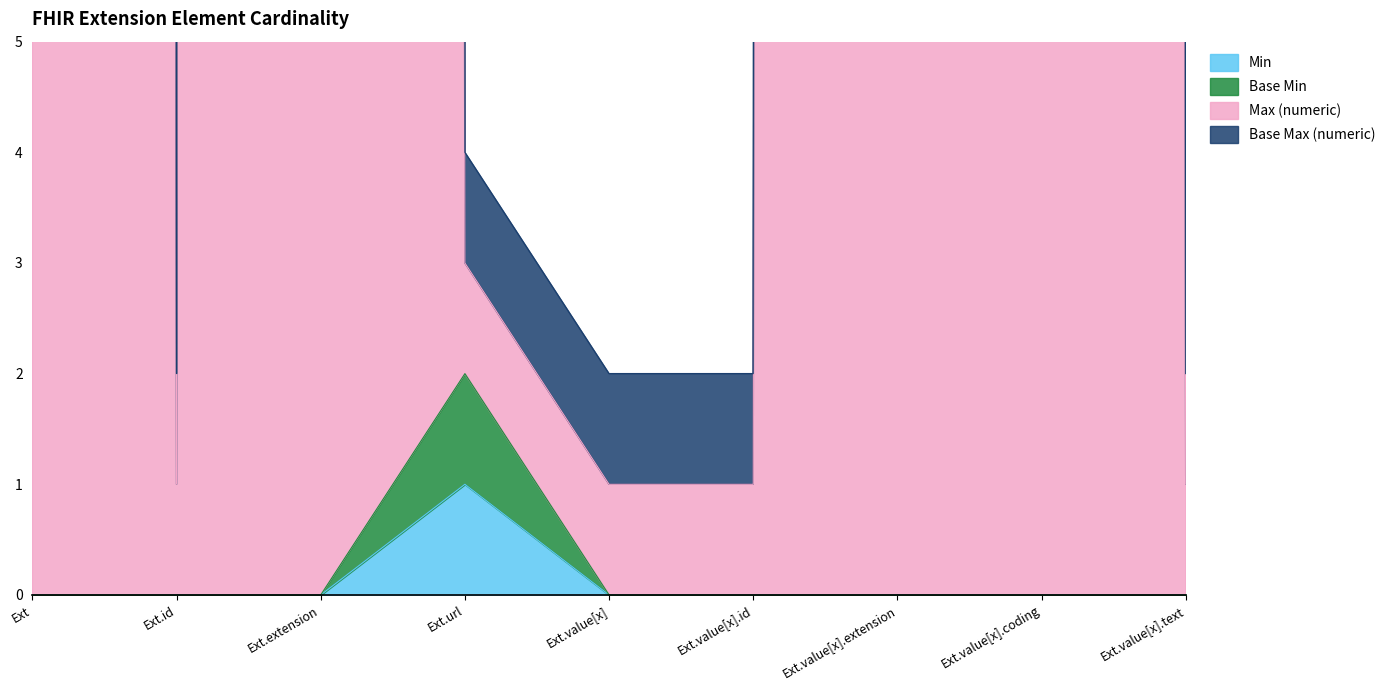

True or false: Min has a value of -1 at Ext.extension.

False